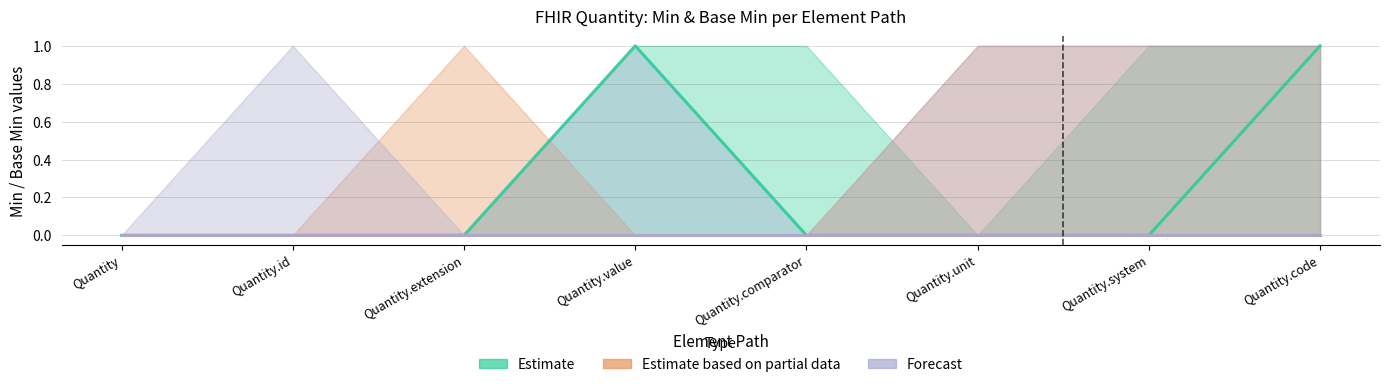

What is the label of the 4th point from the right?

Quantity.comparator